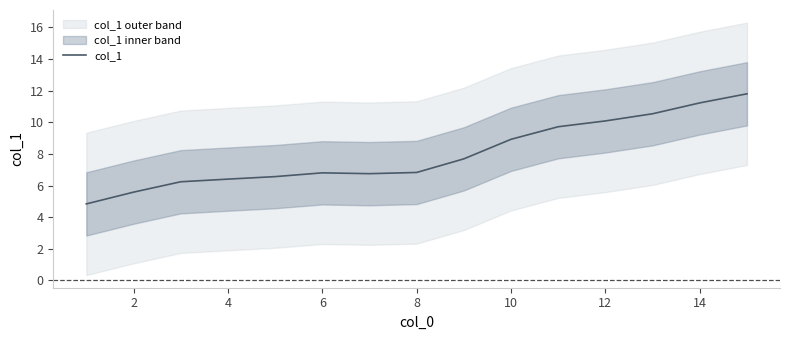

How many lines are shown in the chart?

1